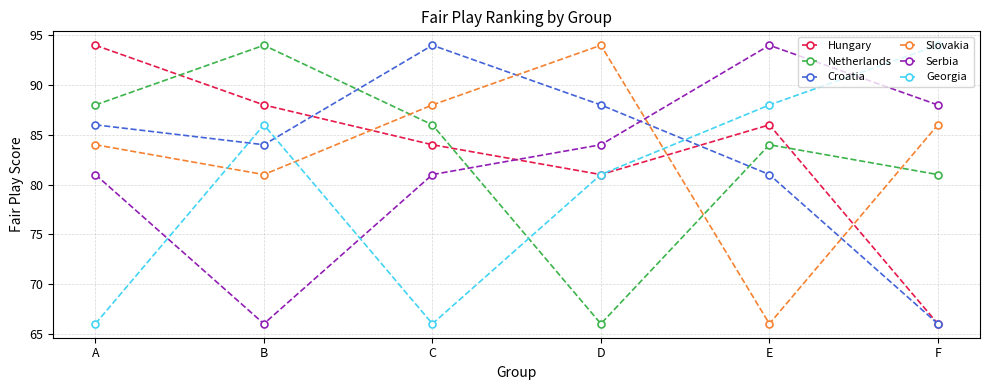

At which category does Hungary reach its first local peak?

E